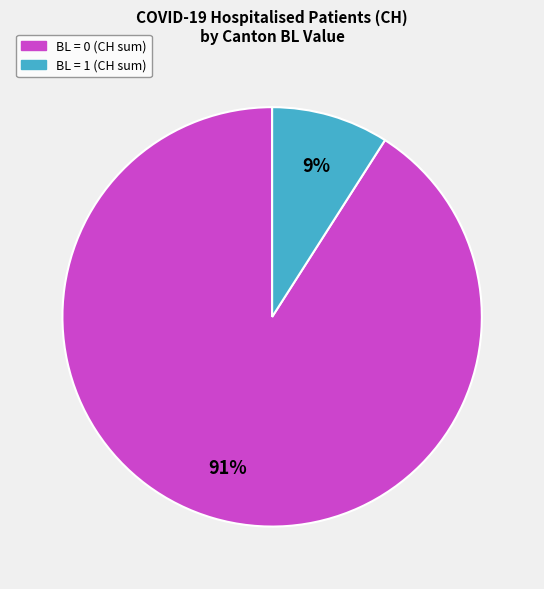

To the nearest percent, what is the average slice percentage?

50%